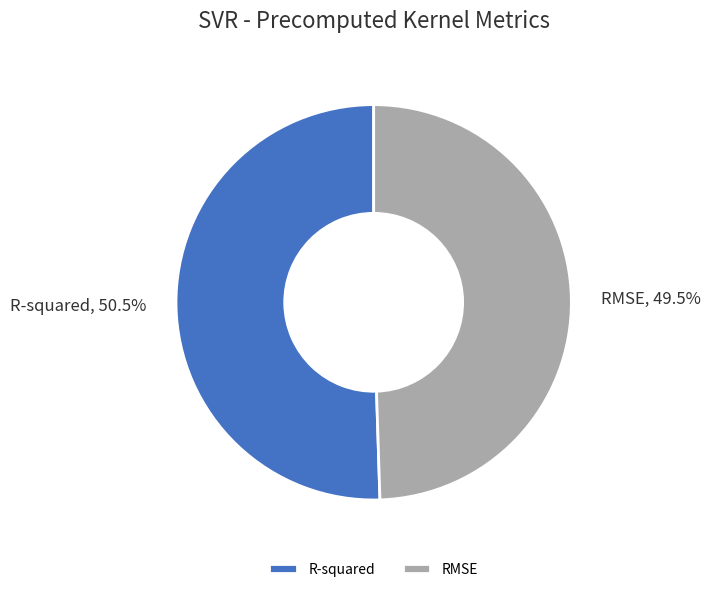

Which category has the smallest portion of the pie?

RMSE